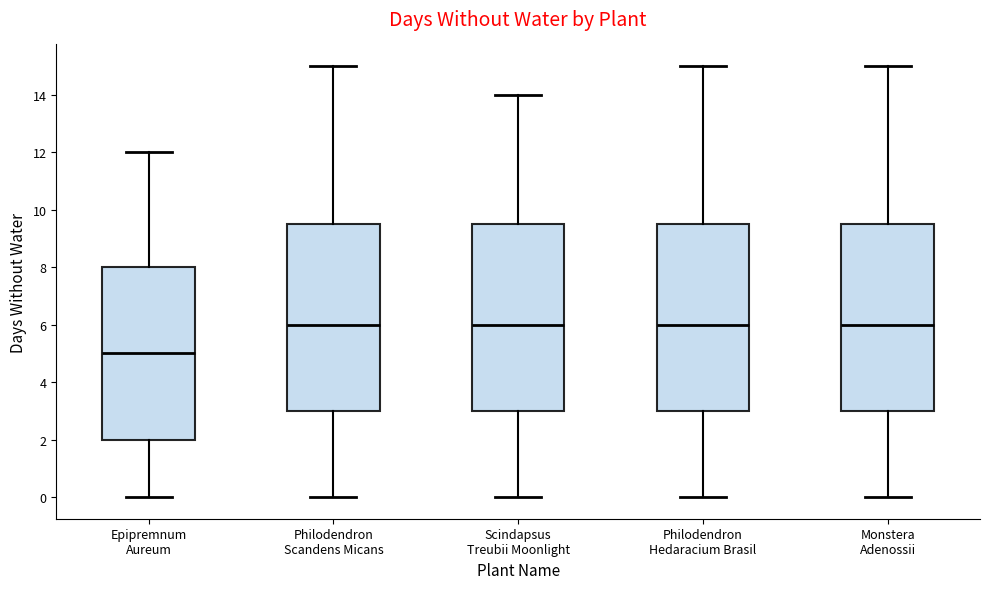

Reading left to right, read every box against the y-axis: the position of its median line, the range the box covers, and the ends of its whiskers. The values are not printed on the chart, so give them approximately, as read against the axis.

Epipremnum Aureum: median 5.0, box 2.0 to 8.0, whiskers 0.0 to 12.0
Philodendron Scandens Micans: median 6.0, box 3.0 to 9.6, whiskers 0.0 to 15.0
Scindapsus Treubii Moonlight: median 6.0, box 3.0 to 9.6, whiskers 0.0 to 14.0
Philodendron Hedaracium Brasil: median 6.0, box 3.0 to 9.6, whiskers 0.0 to 15.0
Monstera Adenossii: median 6.0, box 3.0 to 9.6, whiskers 0.0 to 15.0